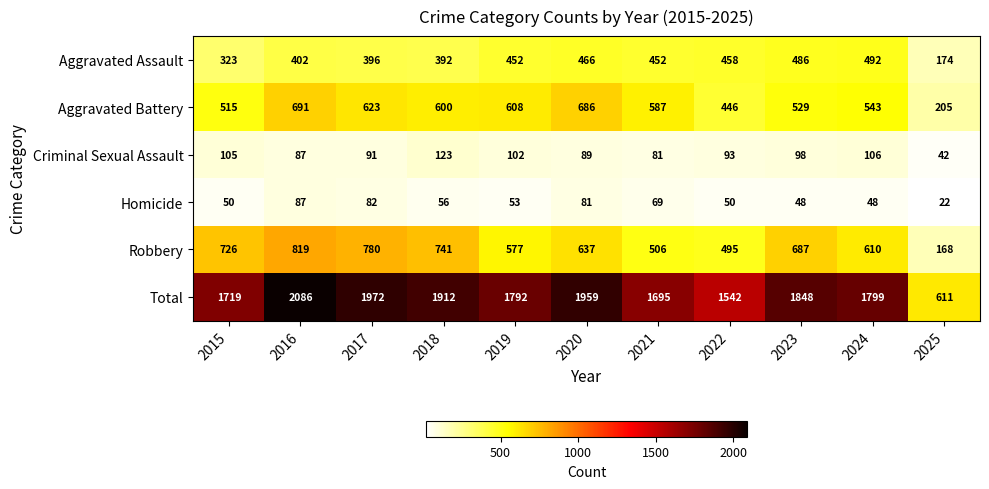

What is the average value of the Criminal Sexual Assault series?

92